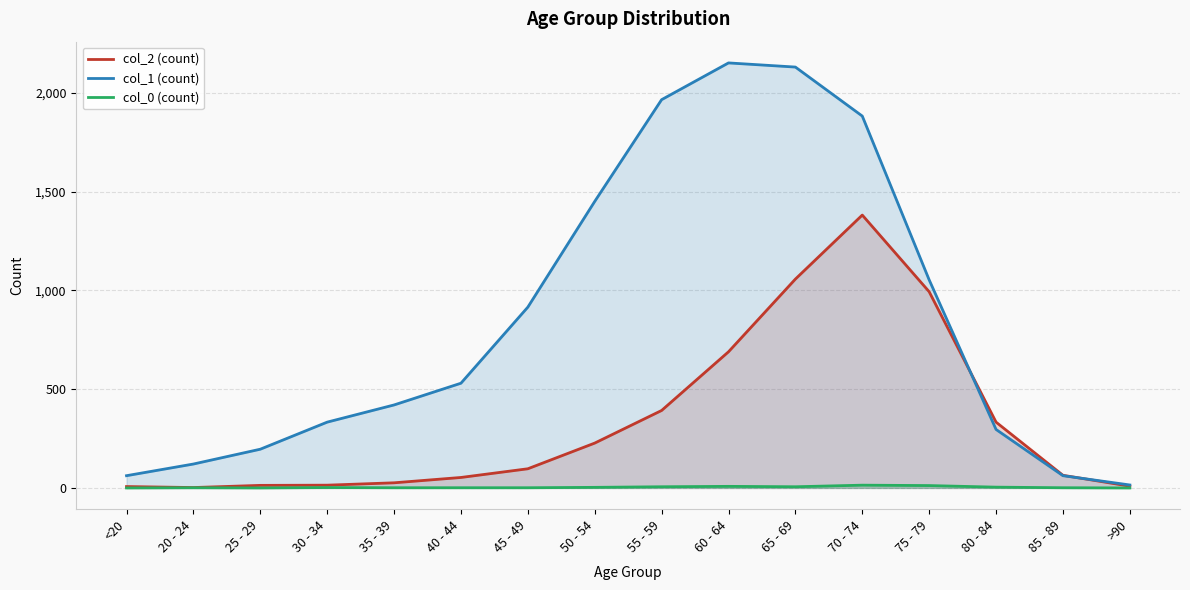

At which label is col_1 (count) closest to 1083?

75 - 79